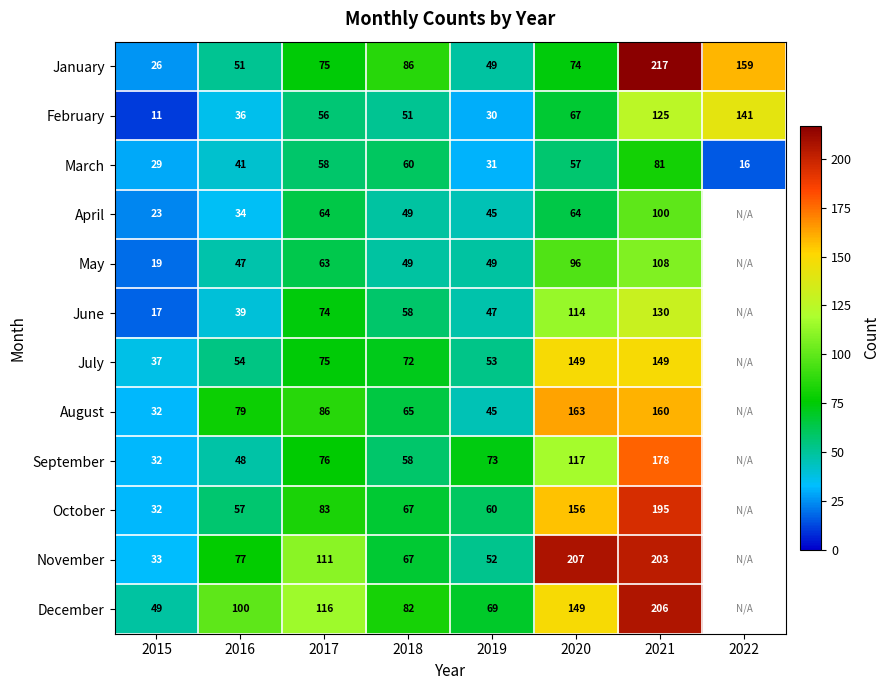

Is it true that December equals 96.7 at 2020?

False